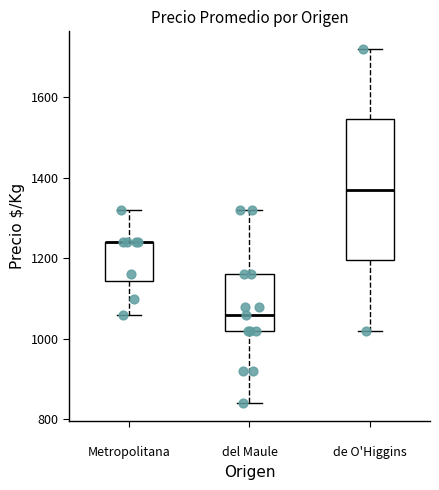

Where is the lower edge of the box for Metropolitana on the y-axis? The values are not printed on the chart, so give them approximately, as read against the axis.

1140